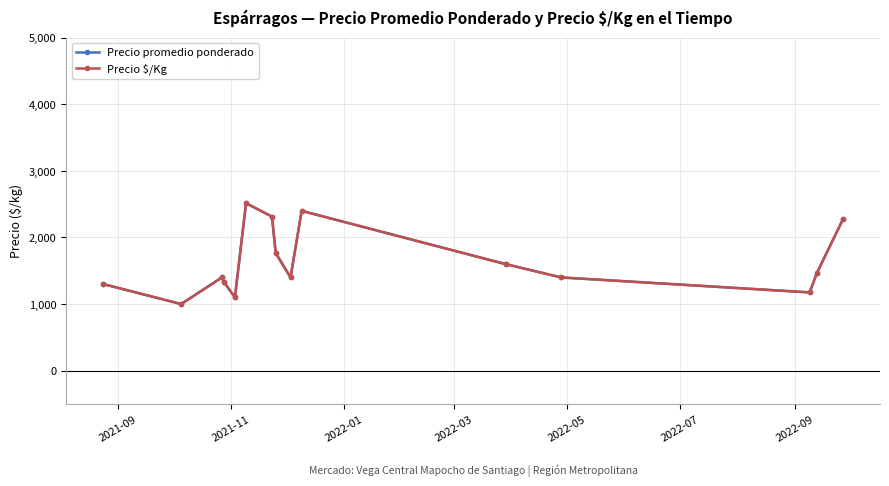

Is this an area chart (filled region under the line)?

No